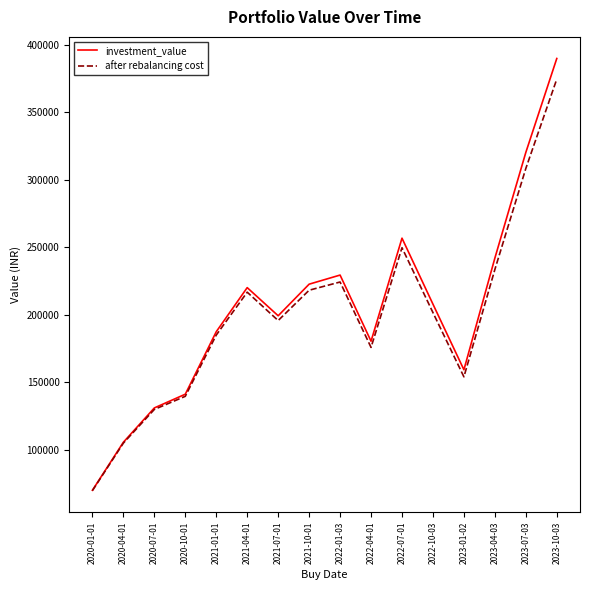

True or false: after rebalancing cost has a value of 206449.6 at 2020-07-01.

False